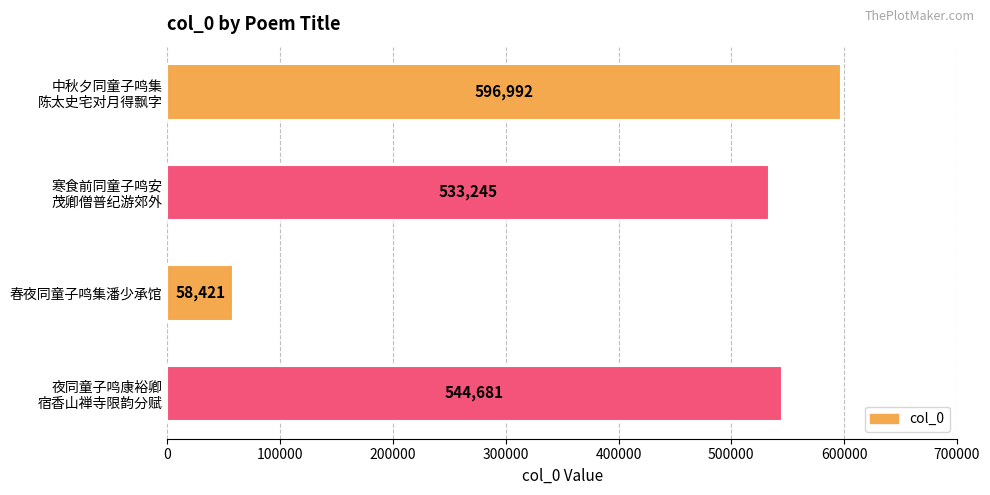

Reading top to bottom, list all the values displayed in this chart.

596992	533245	58421	544681